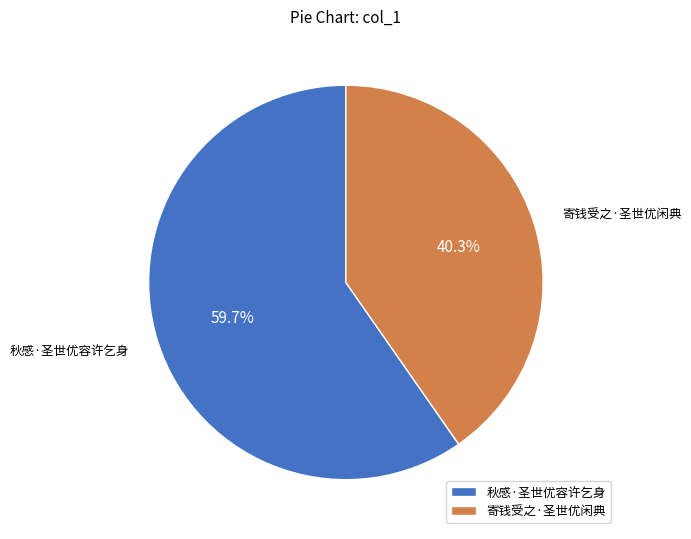

True or false: 寄钱受之·圣世优闲典 accounts for 40% of the total.

True